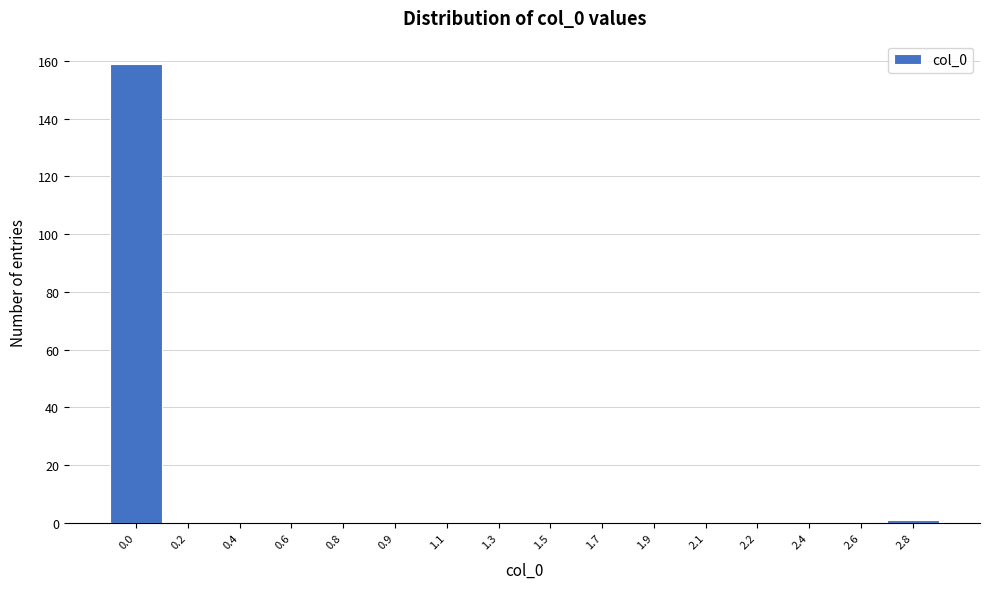

Reading left to right, what are all the values shown in this chart?

0.0=159	0.2=0	0.4=0	0.6=0	0.8=0	0.9=0	1.1=0	1.3=0	1.5=0	1.7=0	1.9=0	2.1=0	2.2=0	2.4=0	2.6=0	2.8=1